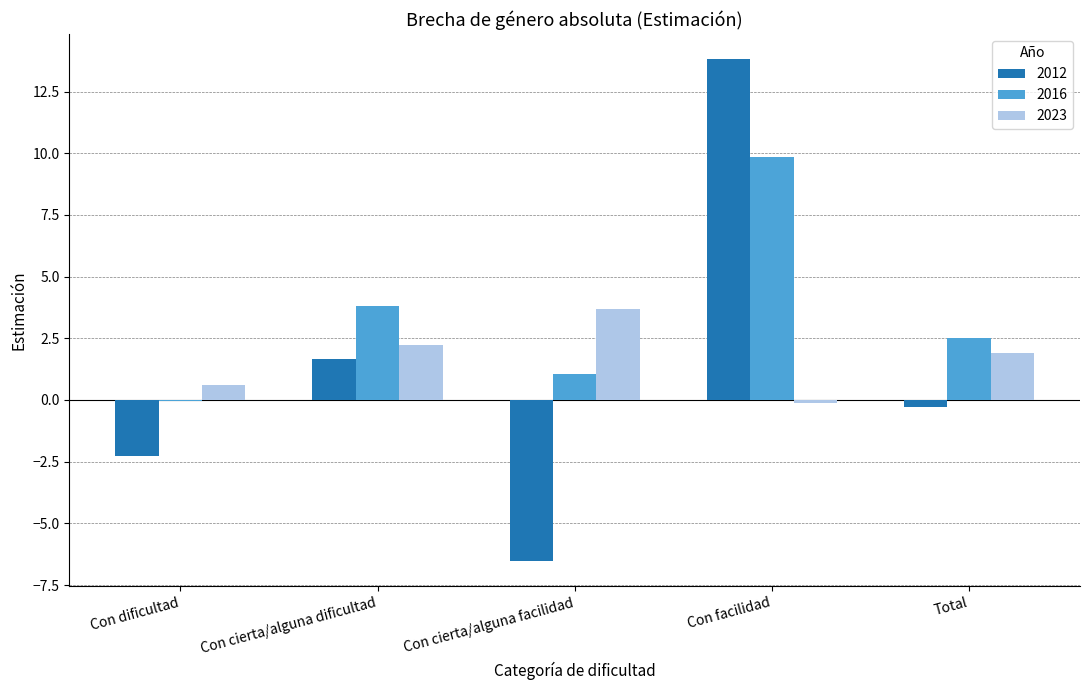

How many values in the 2016 series exceed 2?

3